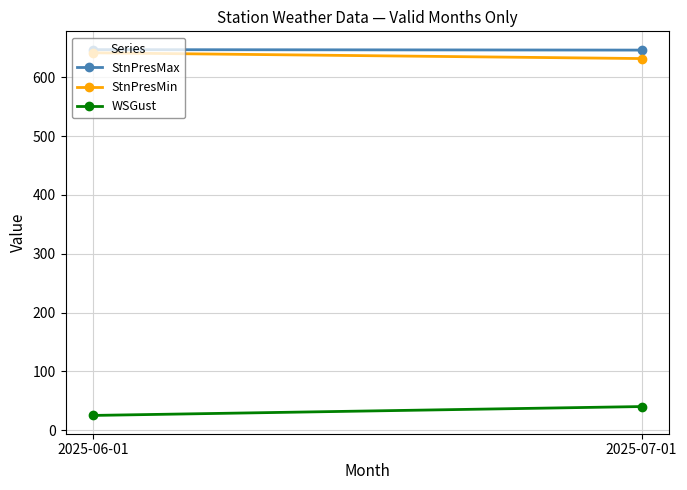

At which category is the sum across all series the highest?

2025-07-01